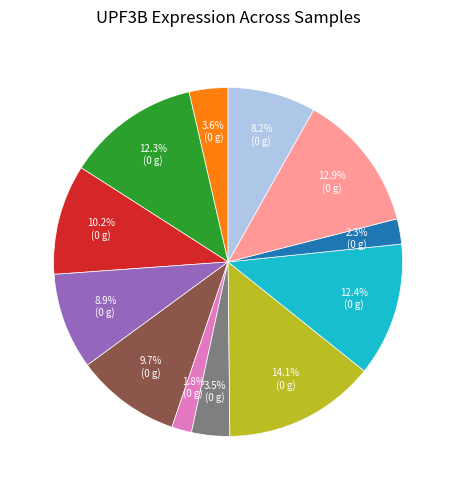

Is there any slice that represents more than half of the pie?

No